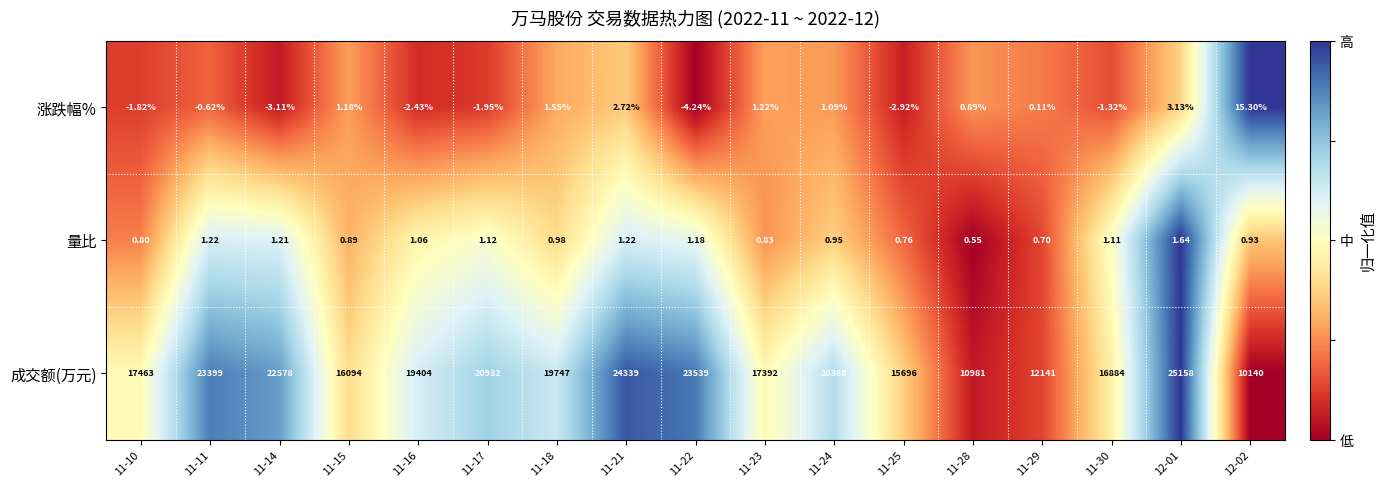

Which series has the largest range (max minus min)?

成交额(万元)